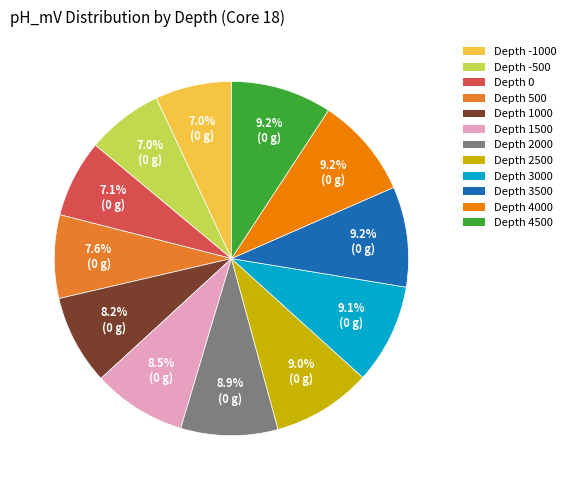

How many segments does this pie chart have?

12